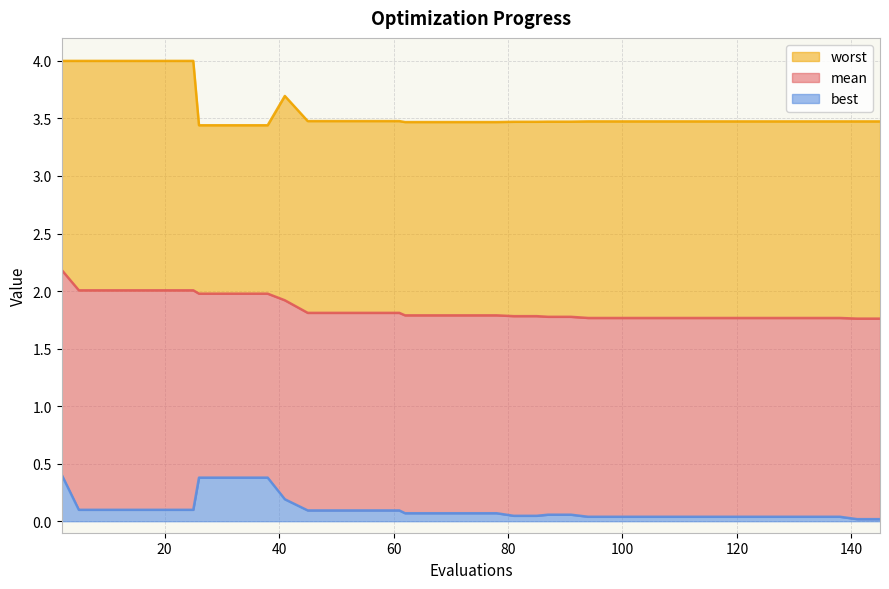

Which category has the highest value in the best series?

2